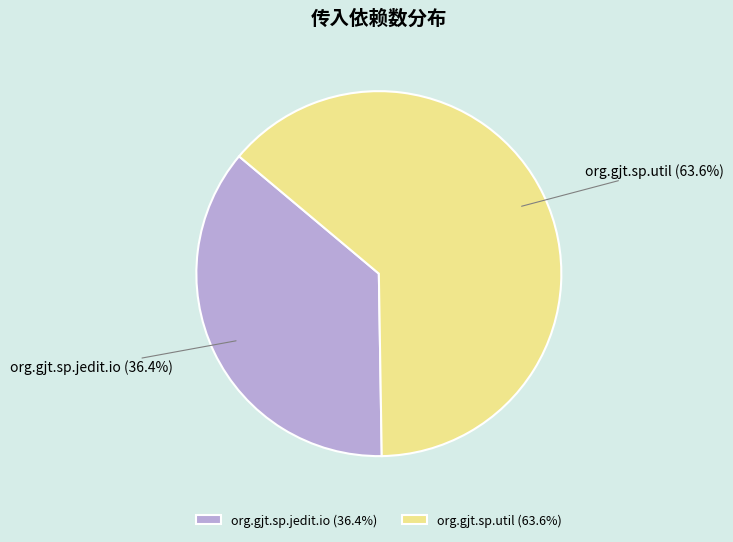

The org.gjt.sp.util slice represents 64% of the pie. True or false?

True